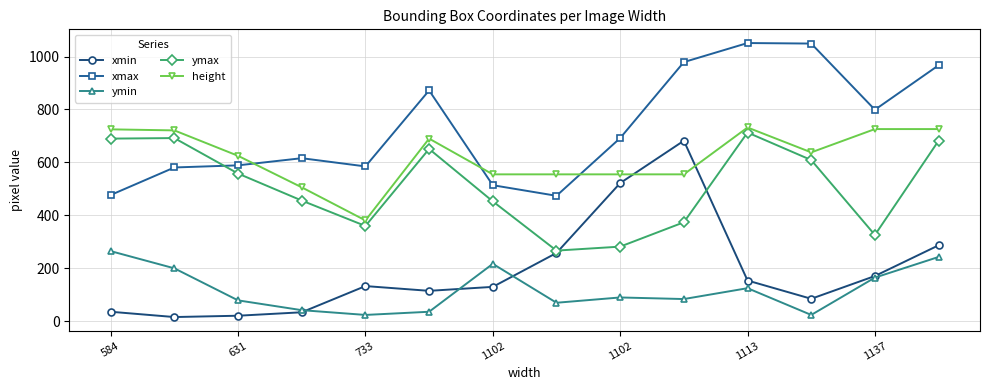

Which series has the largest total across all categories?

xmax